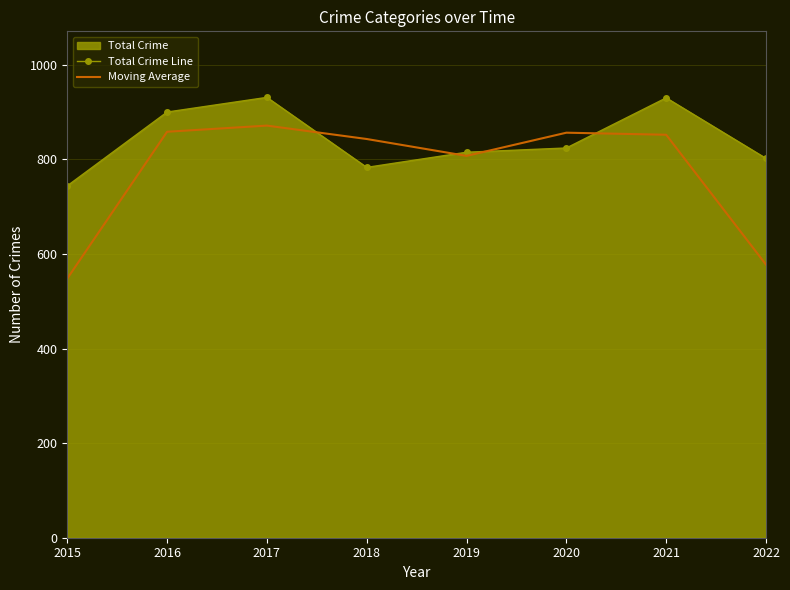

In Moving Average, how many points are lower than both neighbors (excluding endpoints)?

1